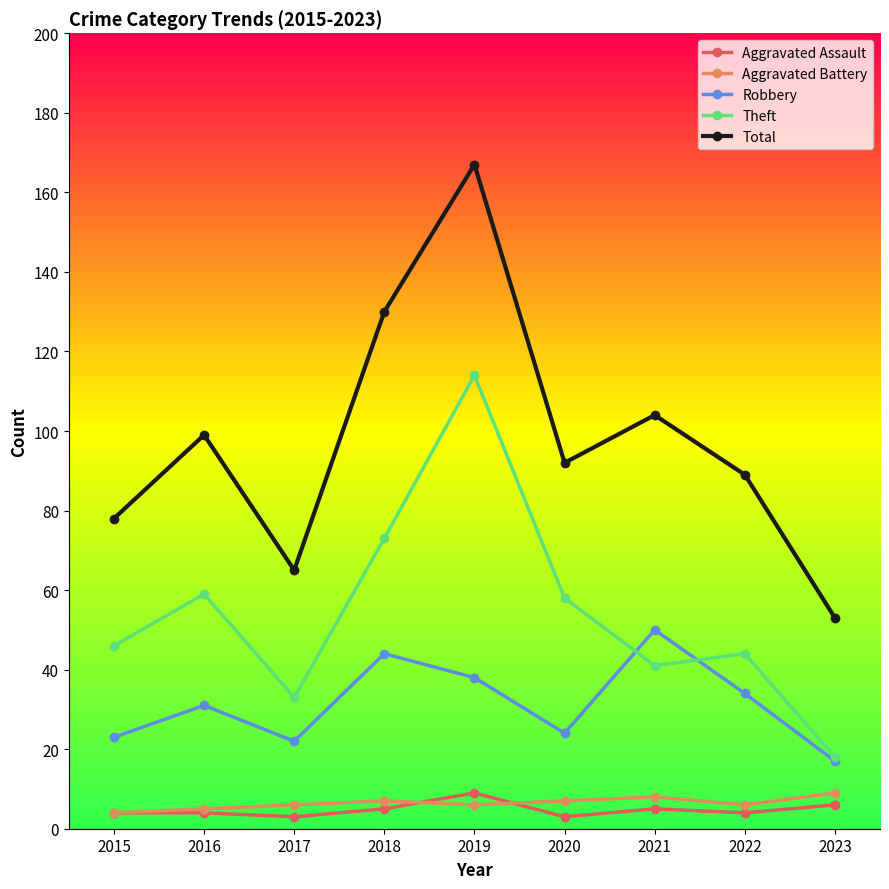

Is it true that Theft equals 33 at 2017?

True